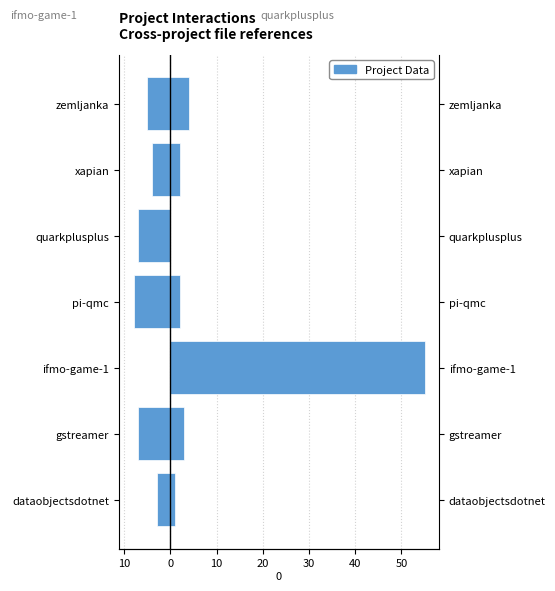

Reading left to right, list all the values displayed in this chart.

ifmo-game-1.csv: -3	-7	0	-8	-7	-4	-5
quarkplusplus.csv: 1	3	55	2	0	2	4